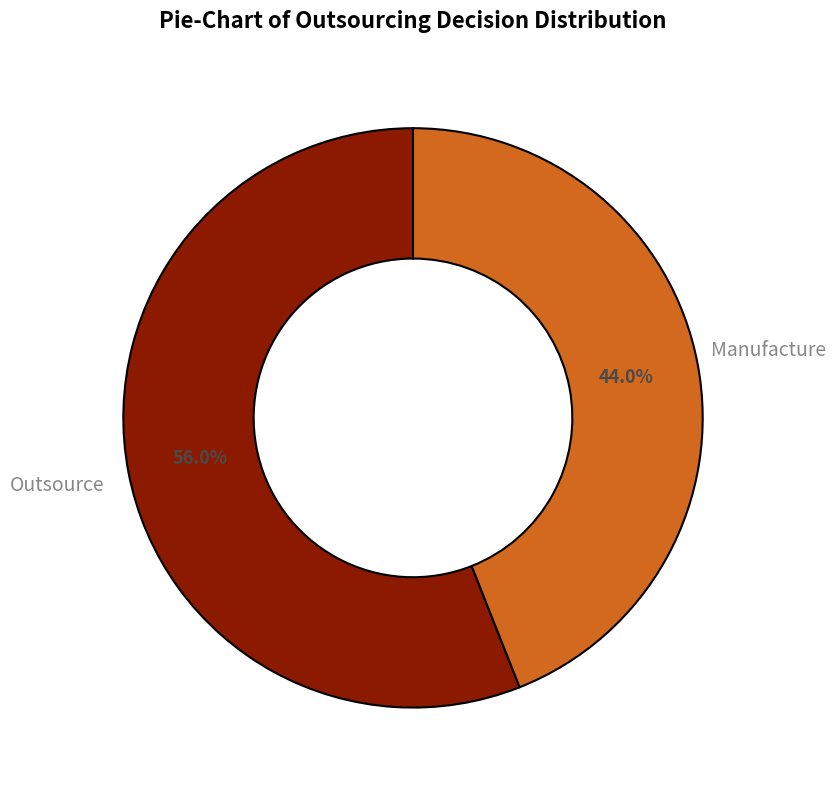

To the nearest percent, what is the difference between the Outsource and Manufacture slice percentages?

12%